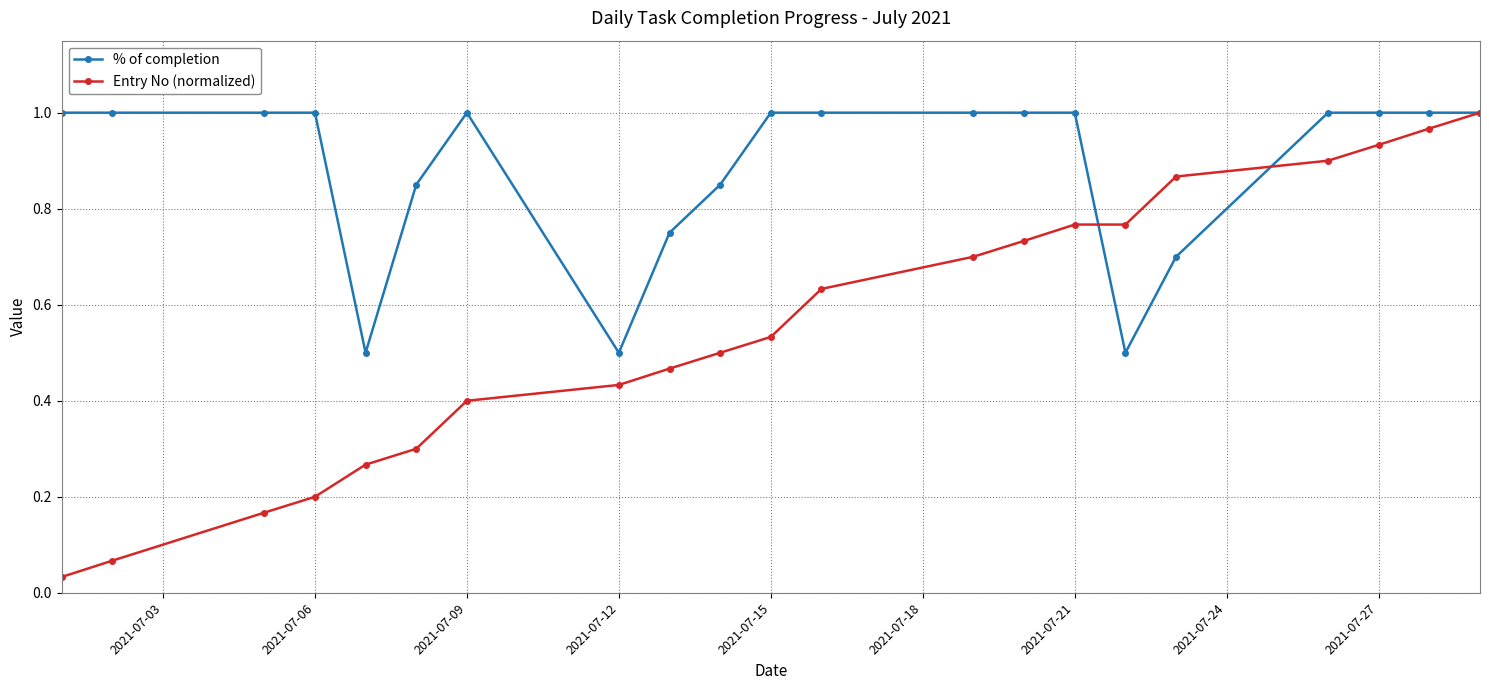

True or false: Entry No (normalized) has more than 2 points higher than both neighbors.

False